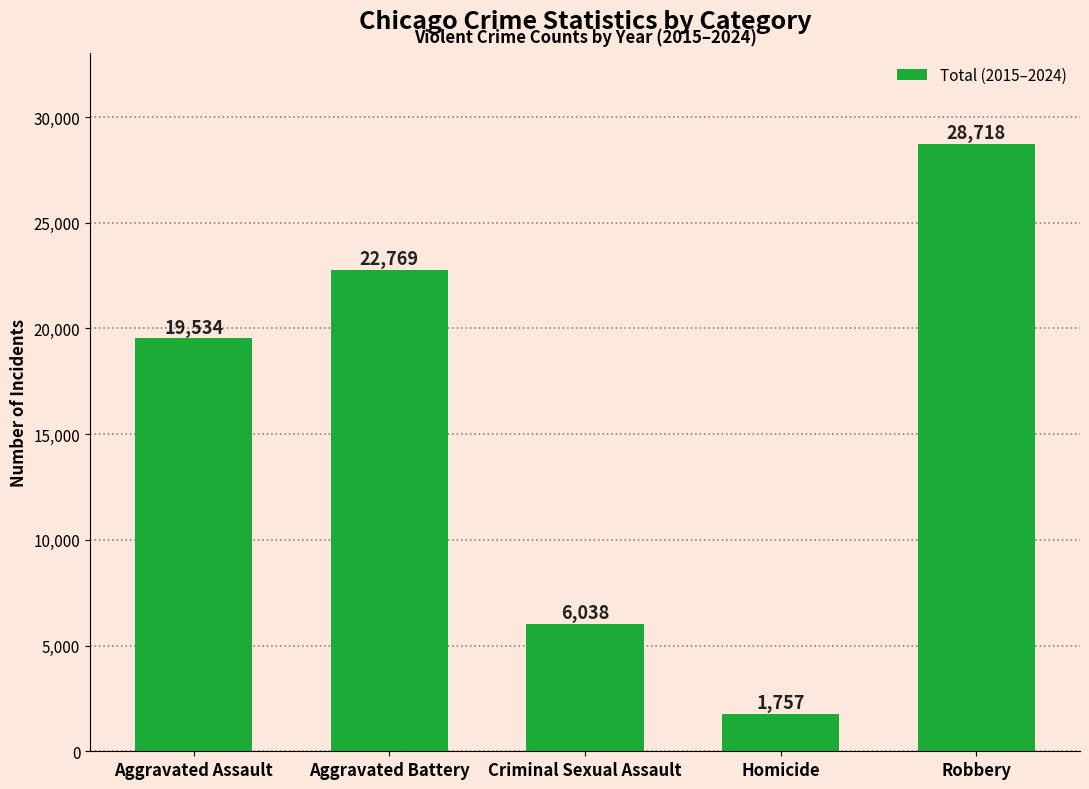

List the labels in order of value, largest first.

Robbery, Aggravated Battery, Aggravated Assault, Criminal Sexual Assault, Homicide